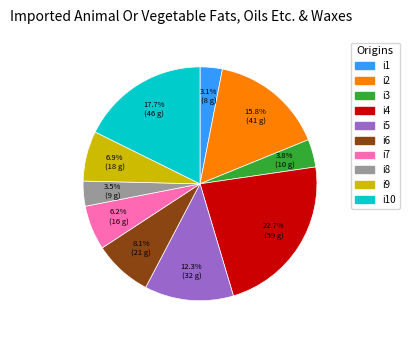

Approximately how many times larger is the value at i3 compared to i5?

0.3